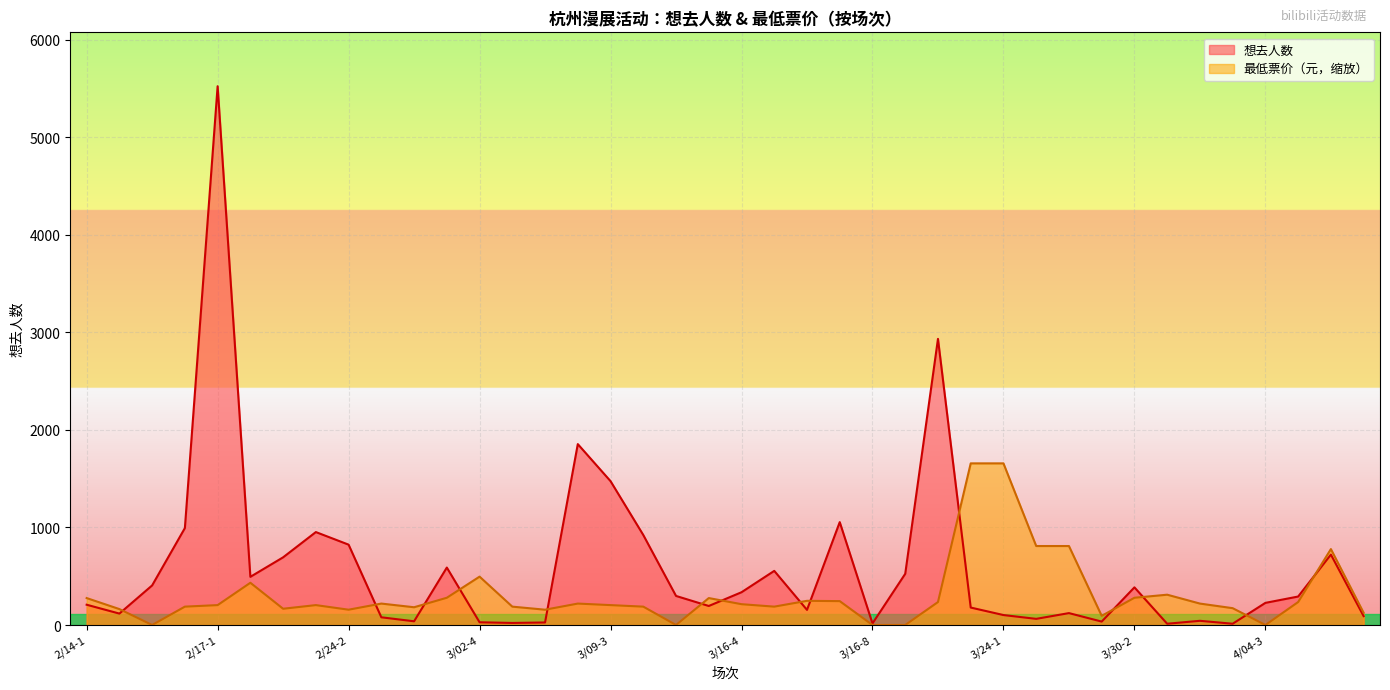

Between which two adjacent categories do 想去人数 and 最低票价 first intersect?

2/14-2 and 2/16-1